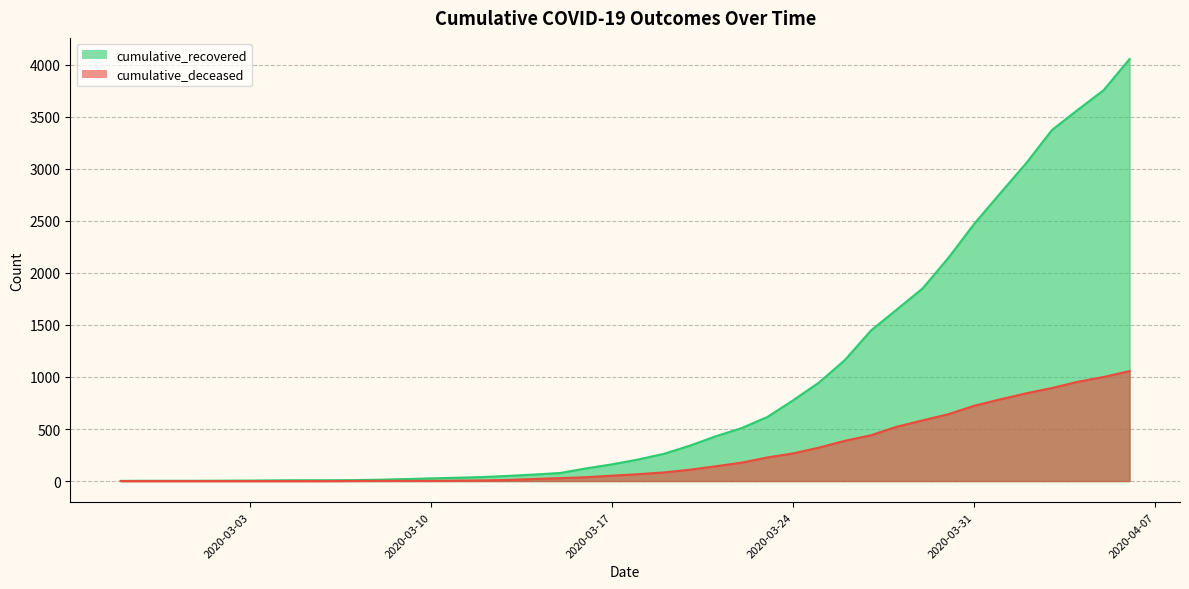

Rank the categories by cumulative_recovered value from highest to lowest.

2020-04-06, 2020-04-05, 2020-04-04, 2020-04-03, 2020-04-02, 2020-04-01, 2020-03-31, 2020-03-30, 2020-03-29, 2020-03-28, 2020-03-27, 2020-03-26, 2020-03-25, 2020-03-24, 2020-03-23, 2020-03-22, 2020-03-21, 2020-03-20, 2020-03-19, 2020-03-18, 2020-03-17, 2020-03-16, 2020-03-15, 2020-03-14, 2020-03-13, 2020-03-12, 2020-03-11, 2020-03-10, 2020-03-09, 2020-03-08, 2020-03-07, 2020-03-05, 2020-03-06, 2020-03-04, 2020-03-03, 2020-03-02, 2020-02-28, 2020-02-29, 2020-03-01, 2020-02-27